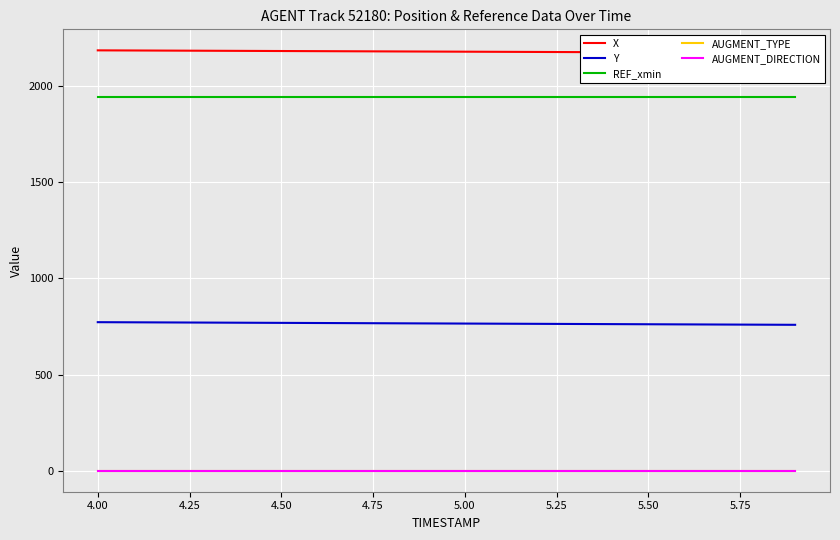

Is this an area chart (filled region under the line)?

No